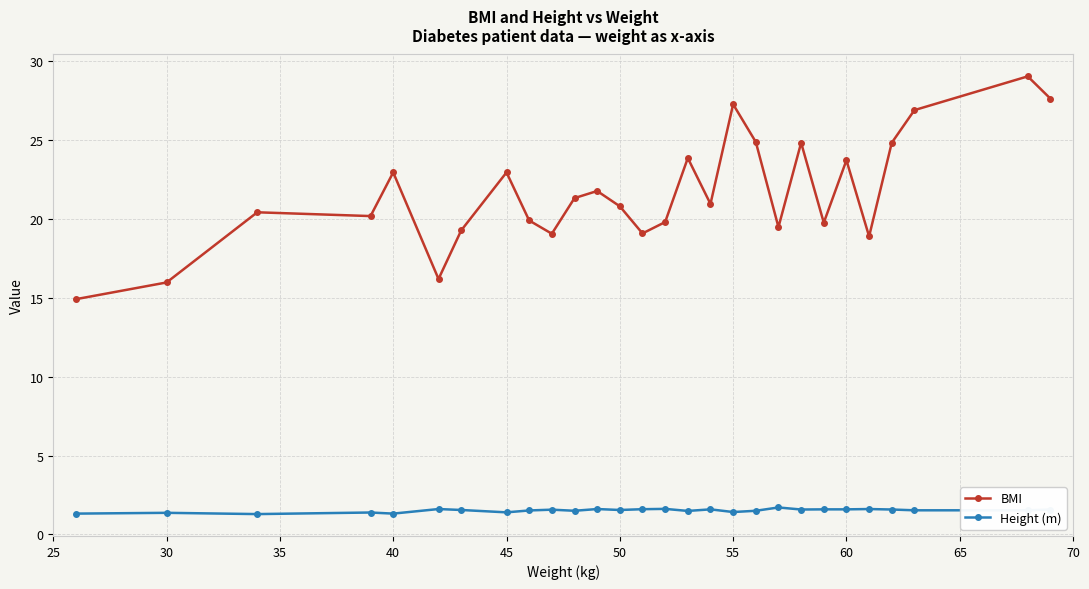

What is the minimum value shown in the chart?

1.3